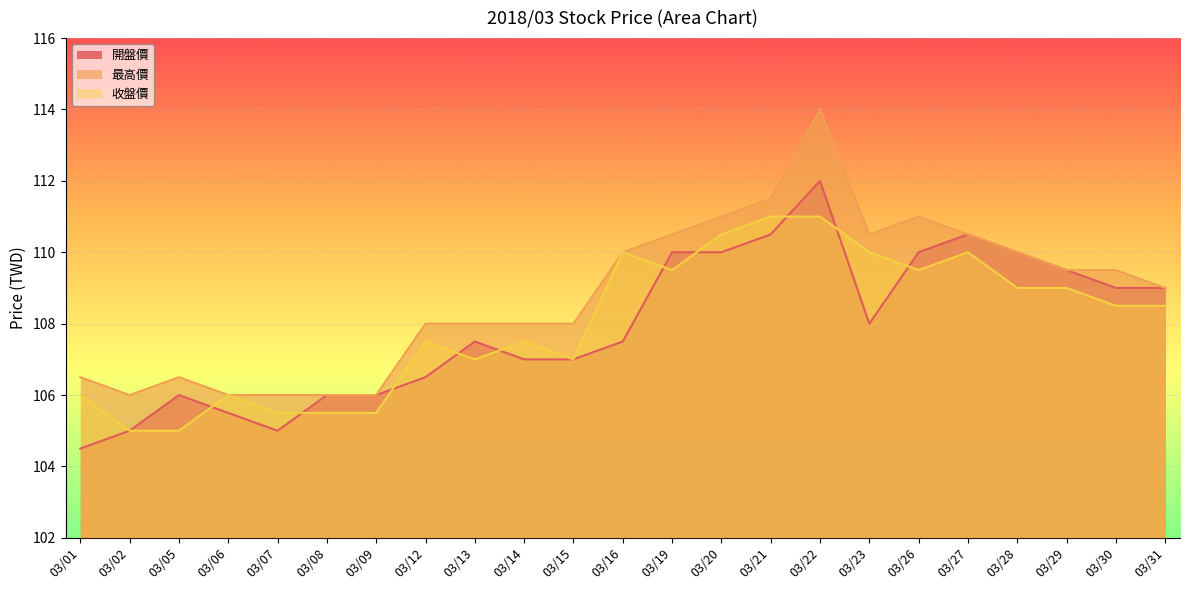

Which has a higher value, 03/07 or 03/06?

03/06